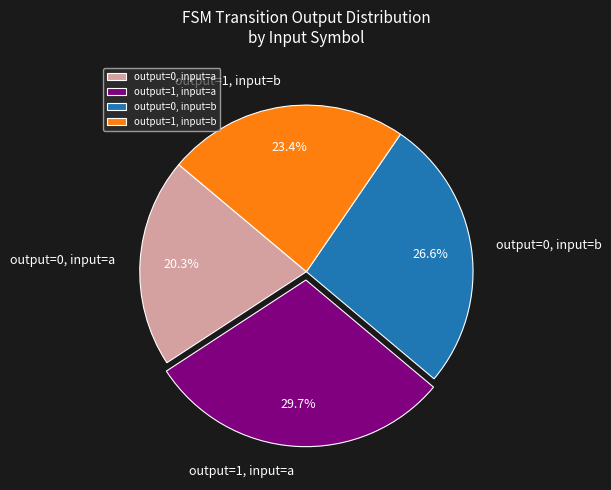

Does any single category account for the majority?

No